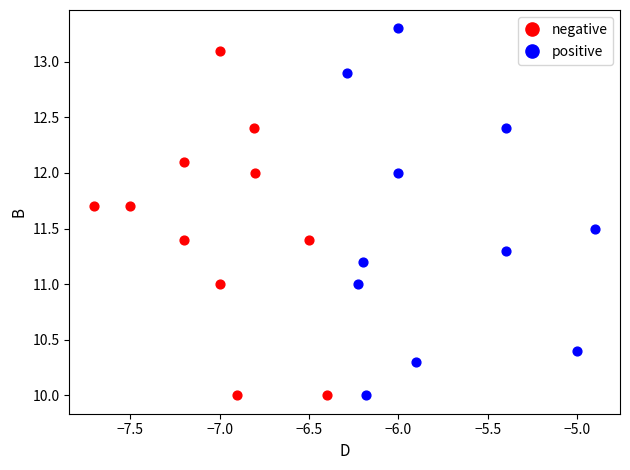

Which series contains the highest Y value?

positive